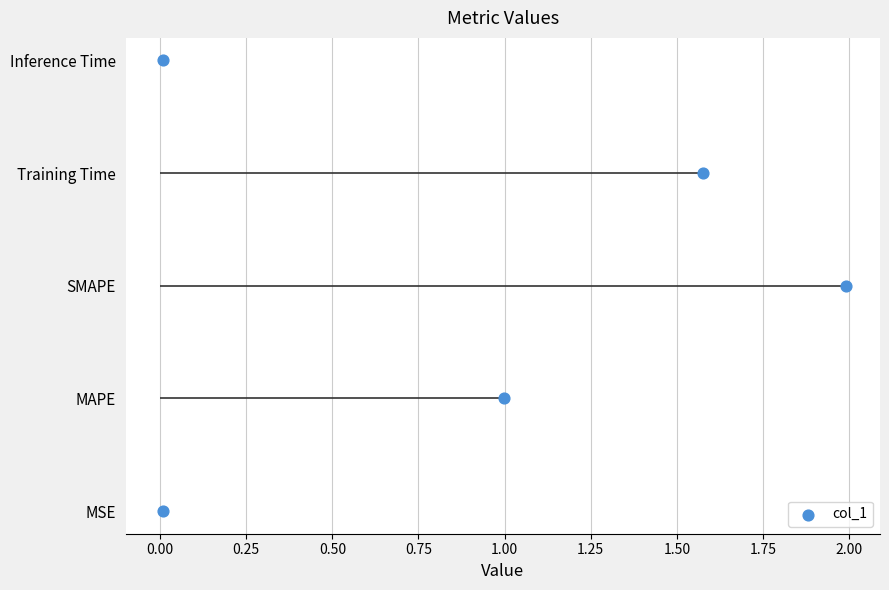

Which has a higher value, 0.75 or 0.00?

0.75